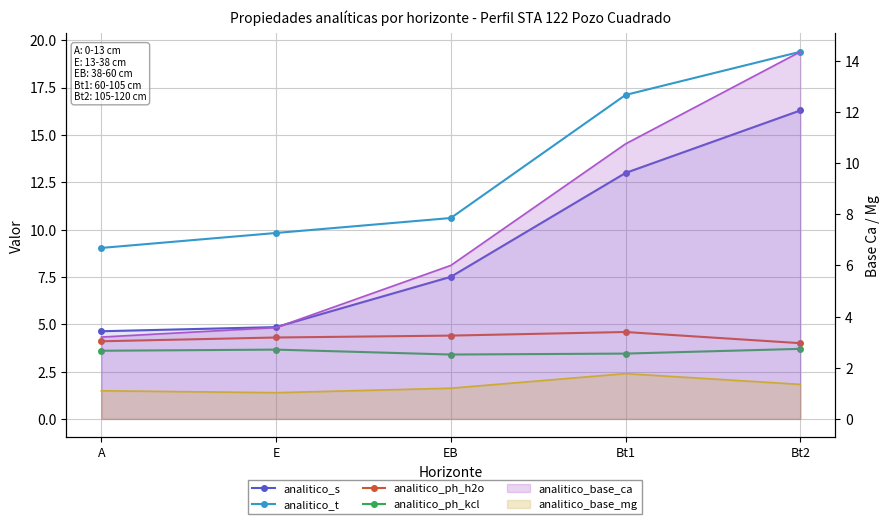

What is the greatest value displayed?

19.4